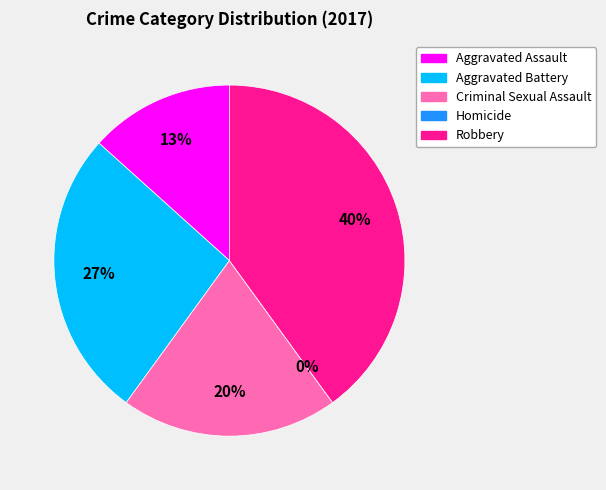

To the nearest percent, what portion does Criminal Sexual Assault represent?

20%